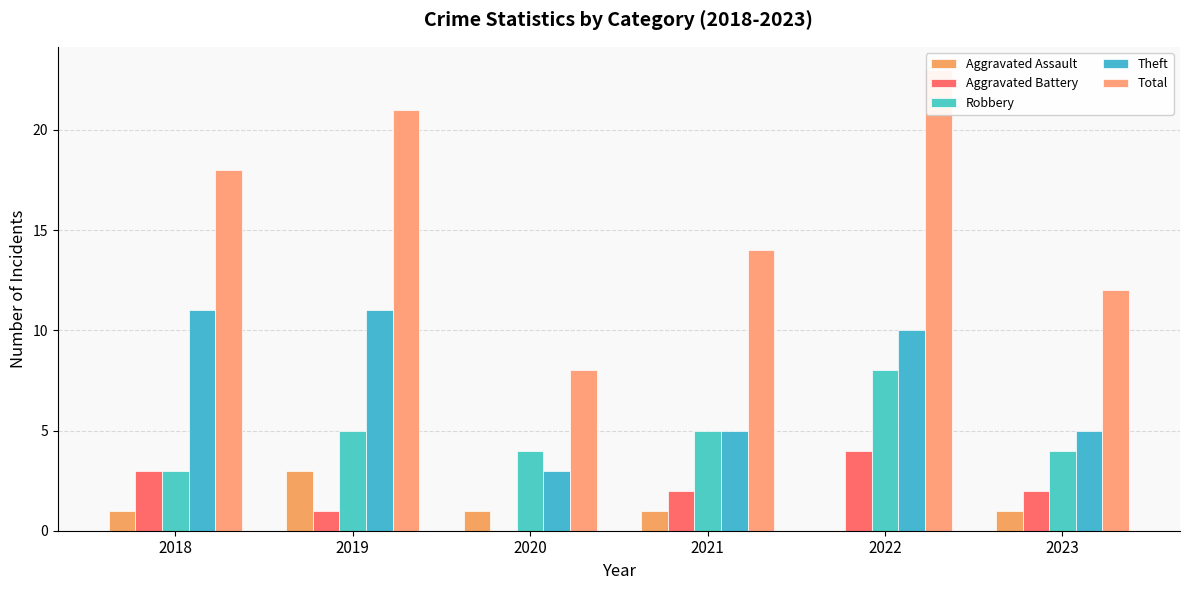

Rank the series at 2020 from highest to lowest value.

Total, Robbery, Theft, Aggravated Assault, Aggravated Battery